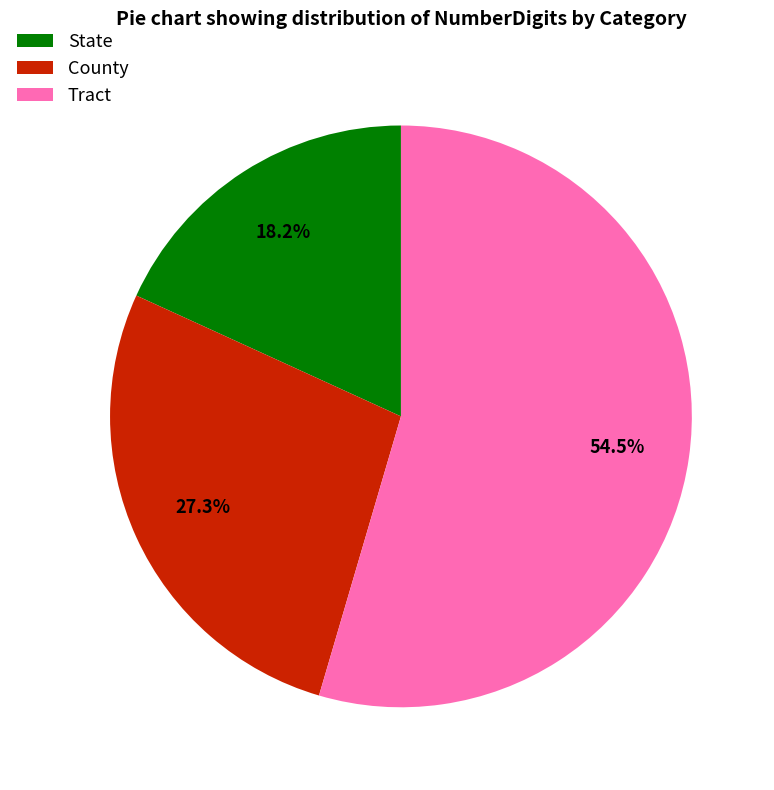

Which slice is the largest?

Tract